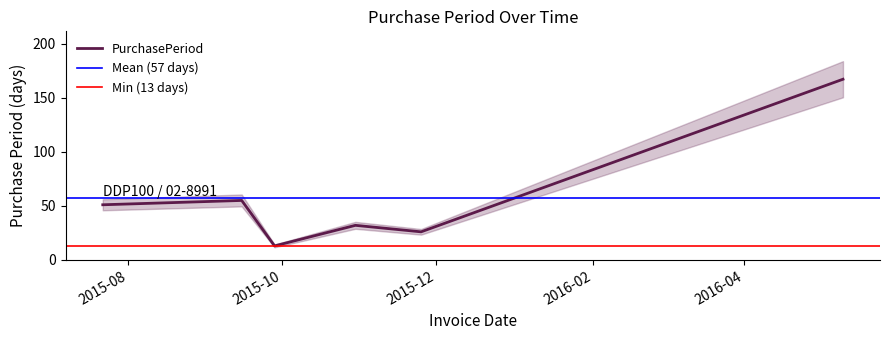

Reading right to left, extract all data points from this chart.

167	26	32	13	55	51